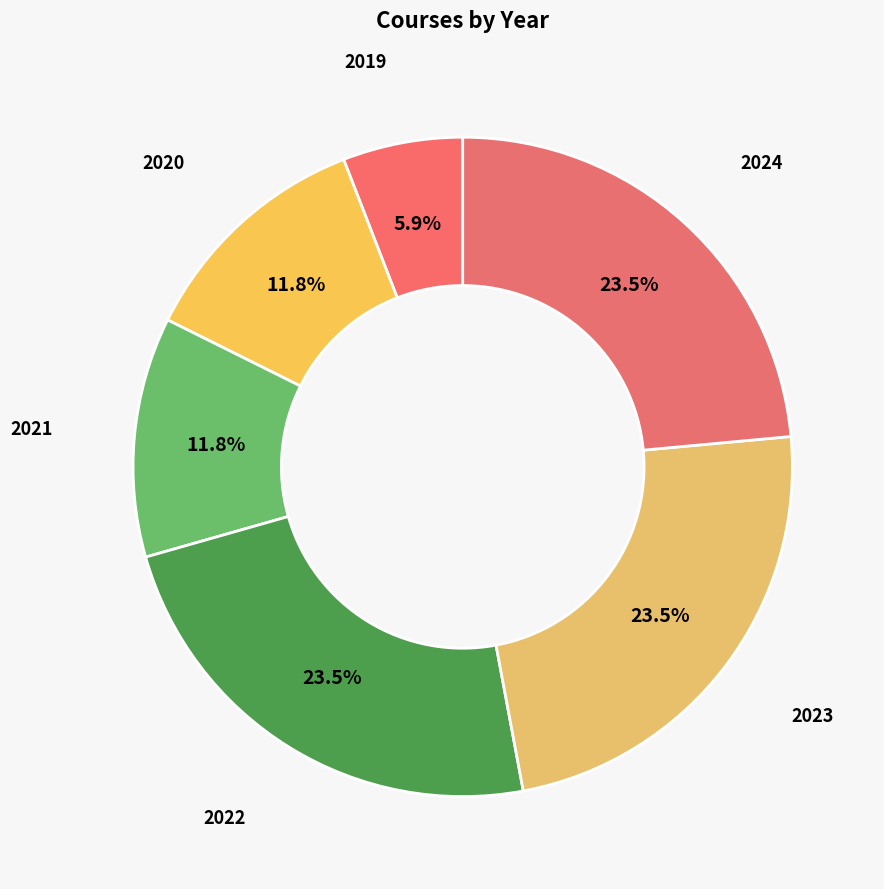

What percentage is the 2020 slice, to the nearest percent?

12%